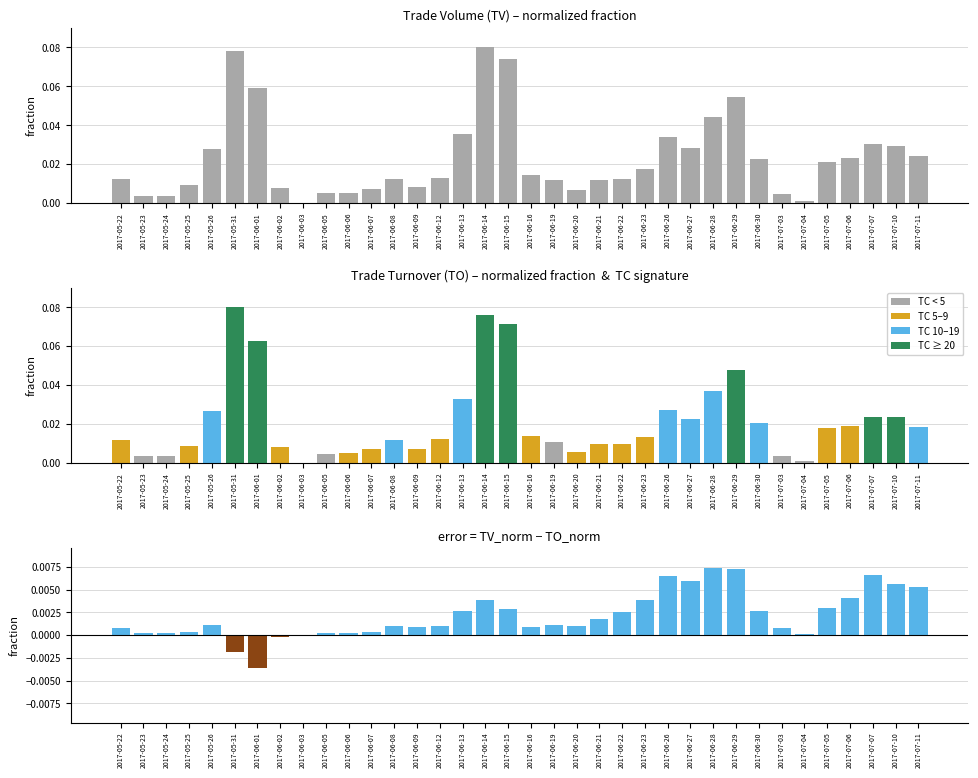

At which category is the sum across all series the highest?

2017-06-14